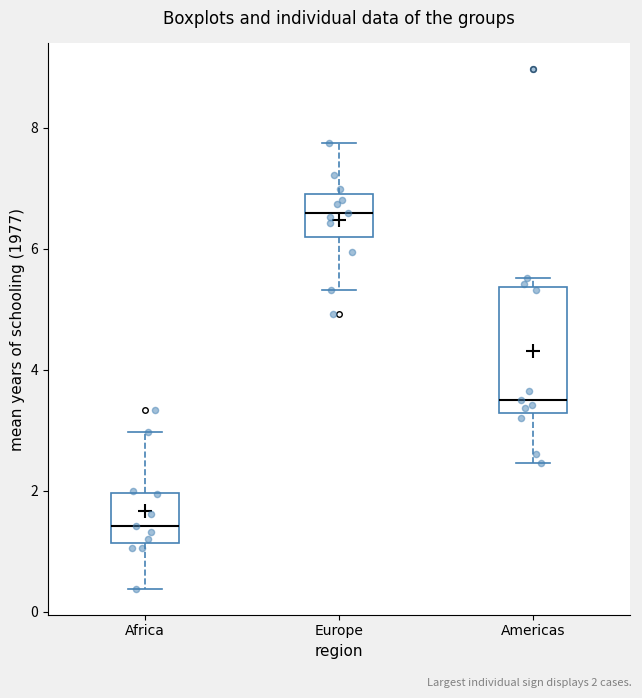

Which box's median line is the highest?

Europe